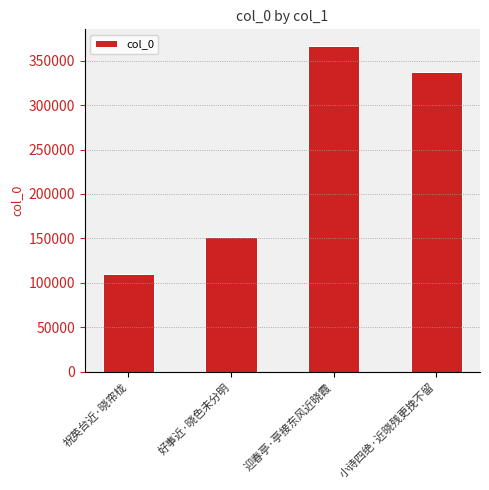

Reading left to right, transcribe all the data shown in this chart.

109789	151266	366866	337200